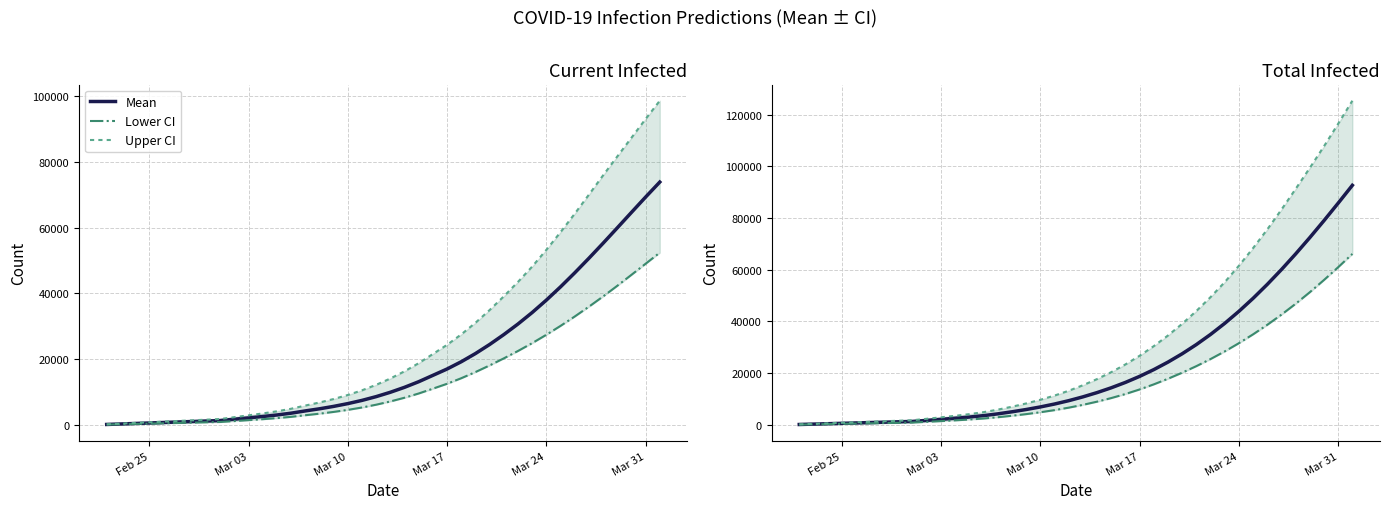

What are all the series names shown in the legend?

Mean, Lower CI, Upper CI